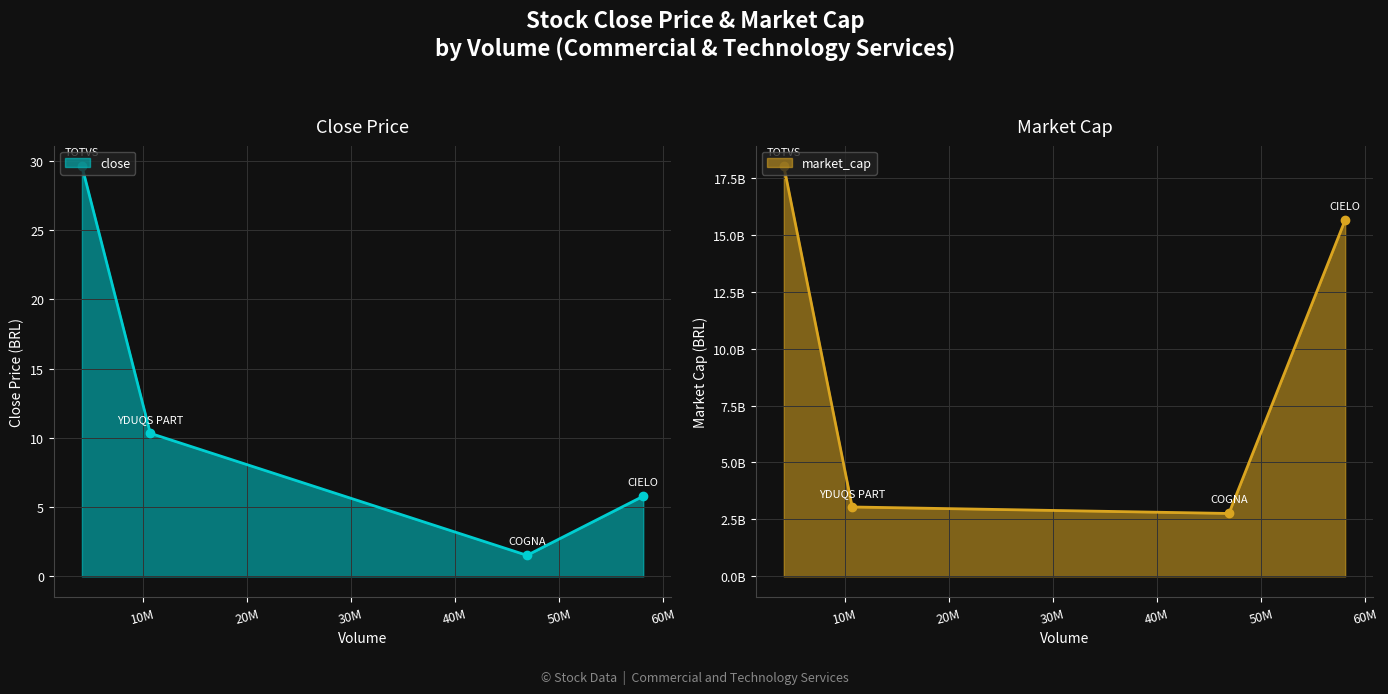

How many interior local valleys does the market_cap series have?

1